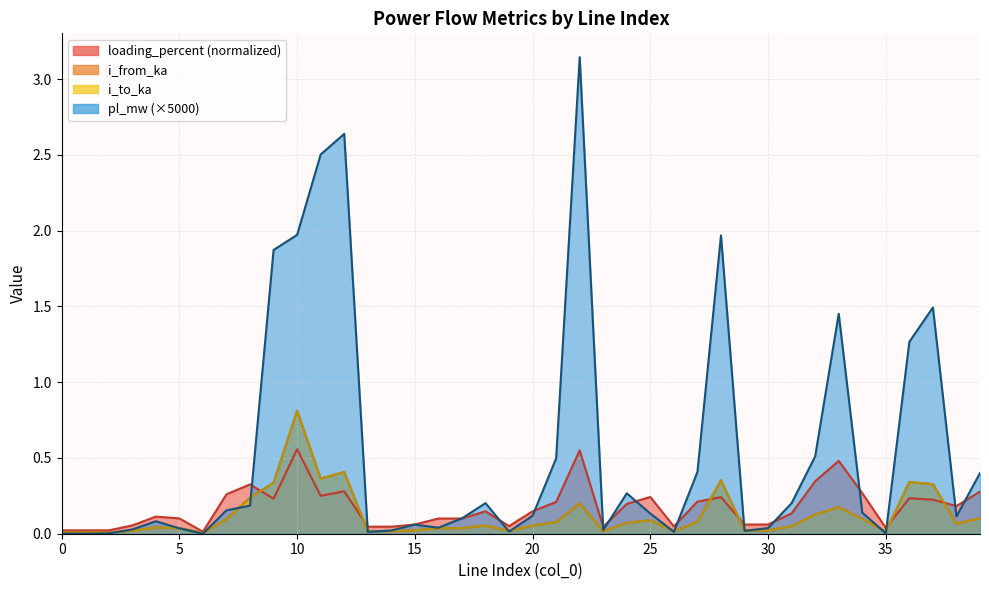

Is it true that loading_percent equals 0.0 at 0?

True